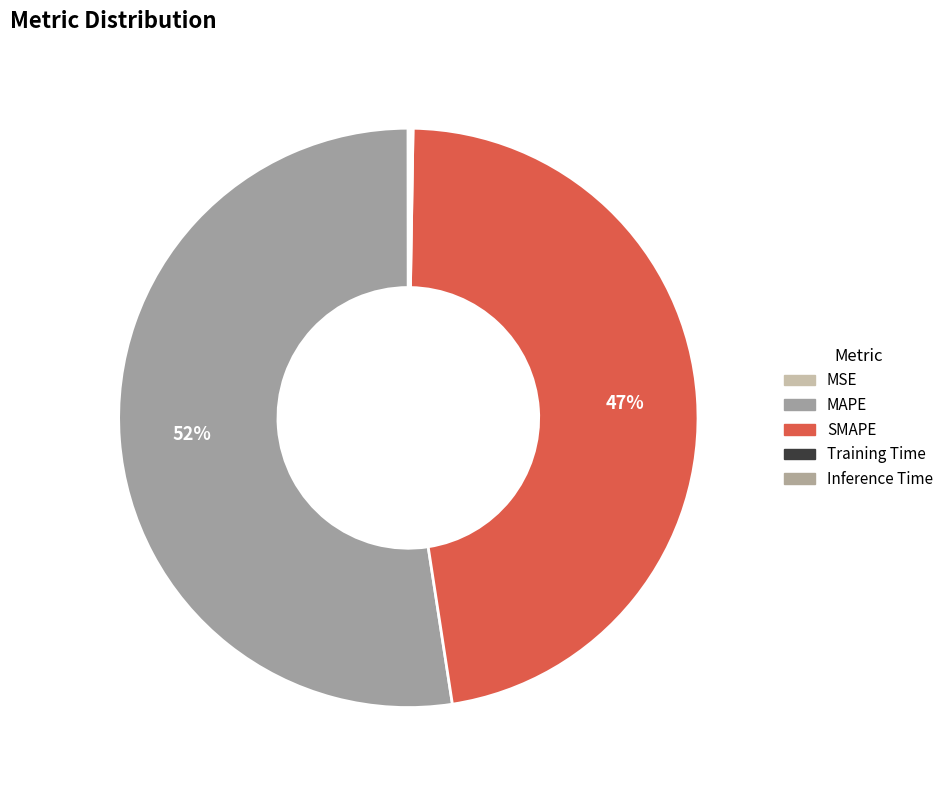

What percentage is the SMAPE slice, to the nearest percent?

47%